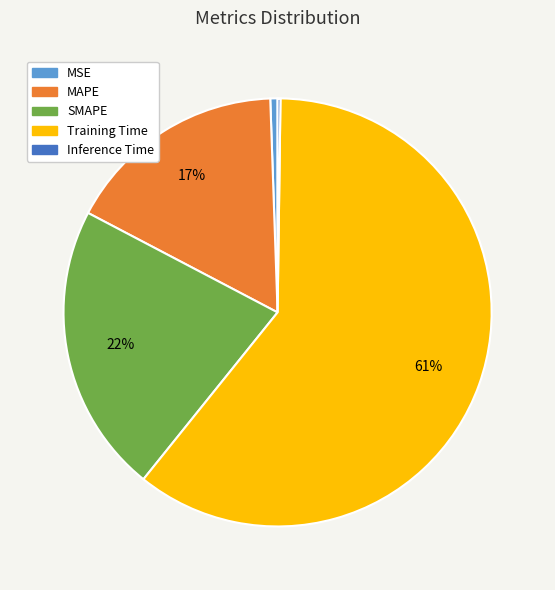

What percentage is the MSE slice, to the nearest percent?

1%